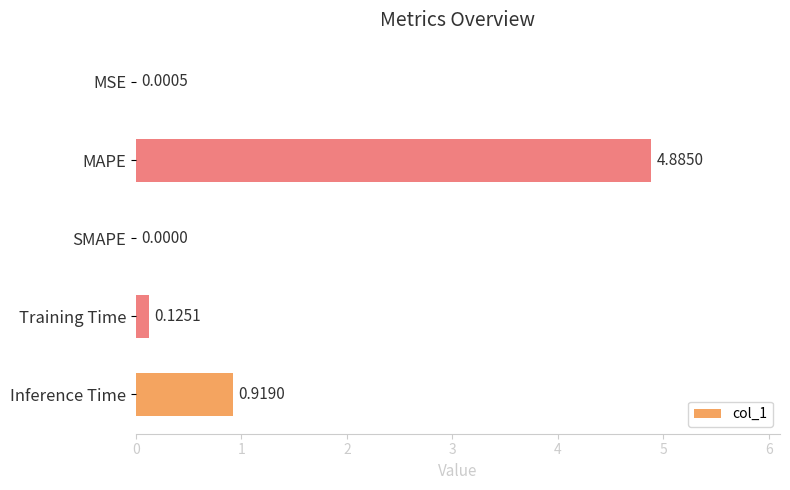

Which category has the highest value across all series?

MAPE